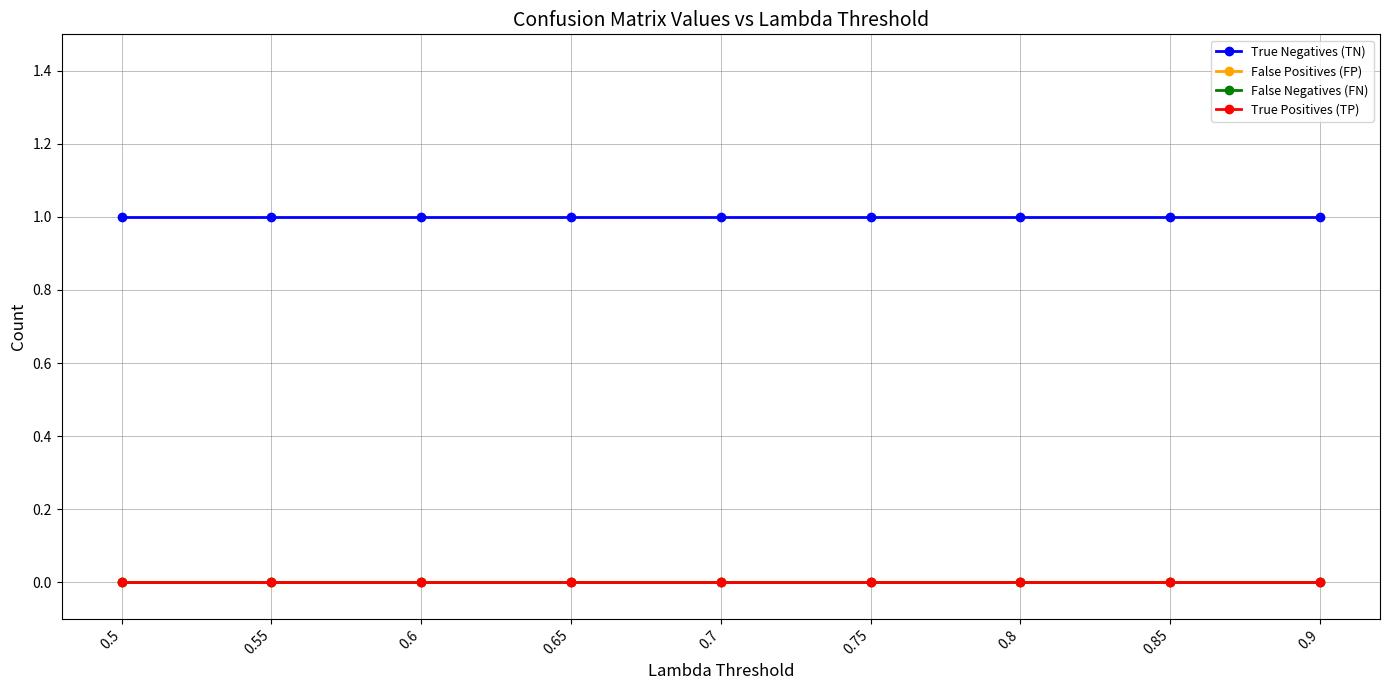

Does the chart display data point markers on the line(s)?

Yes